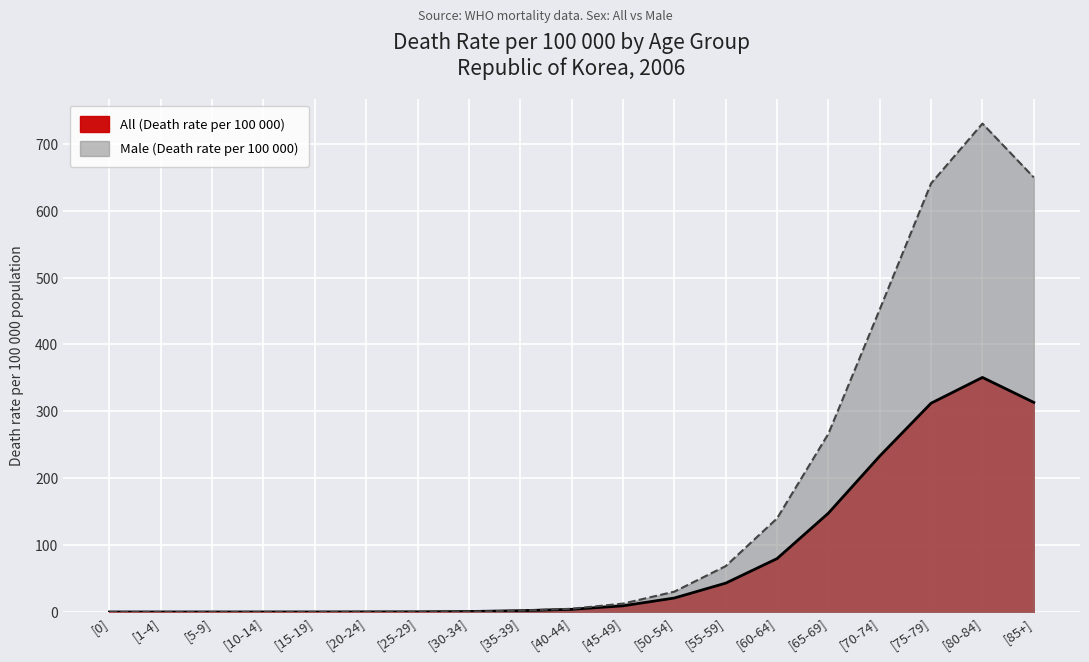

Rank the categories by Male (Death rate per 100 000) value from lowest to highest.

[0], [1-4], [5-9], [10-14], [15-19], [25-29], [20-24], [30-34], [35-39], [40-44], [45-49], [50-54], [55-59], [60-64], [65-69], [70-74], [75-79], [85+], [80-84]